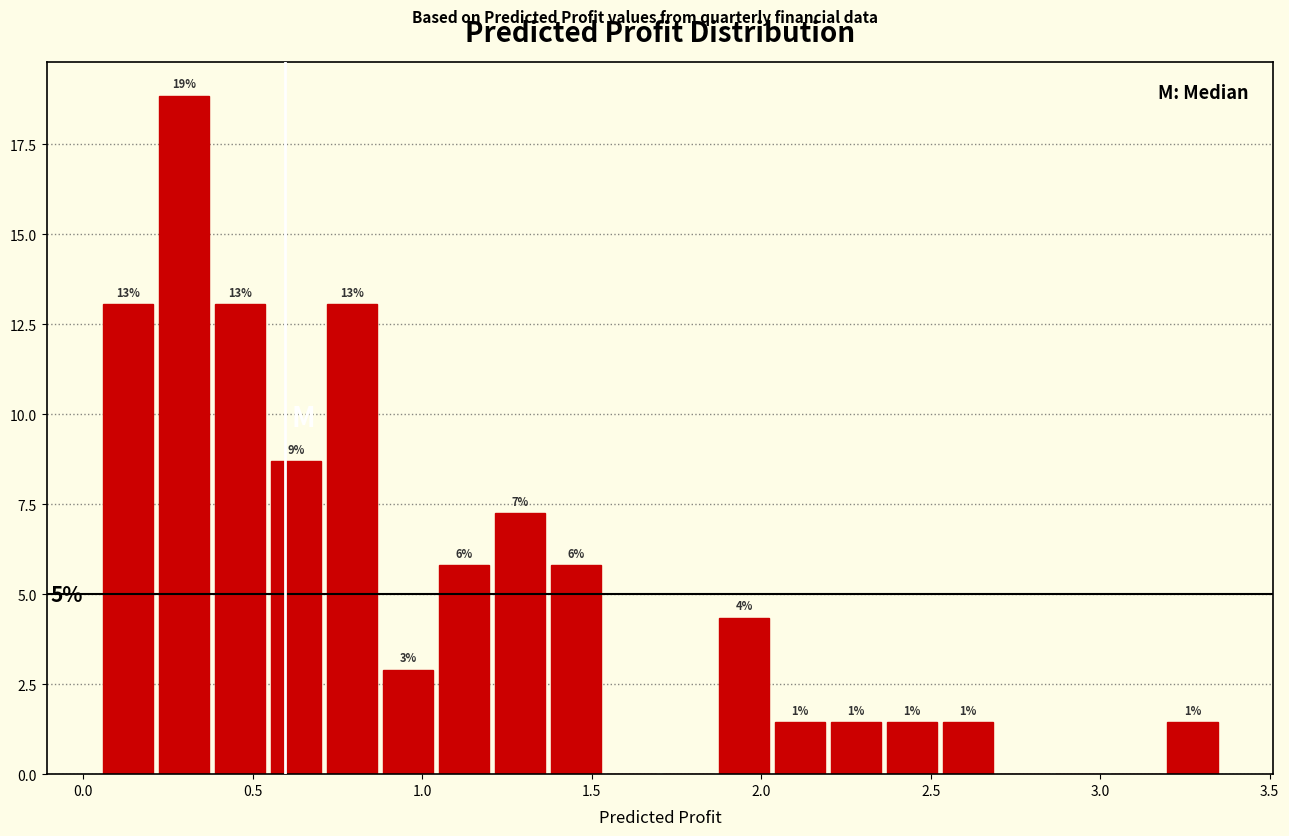

Read against the x-axis, roughly where is the centre of the tallest bar?

0.30